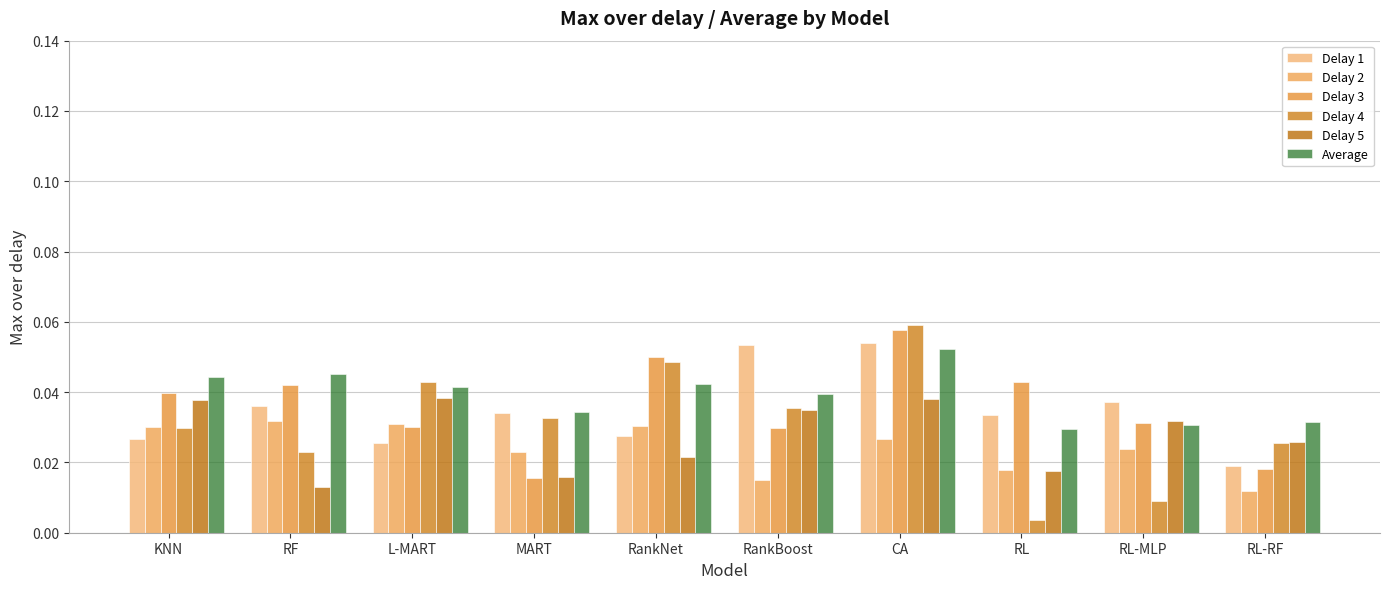

How many distinct data groups are displayed?

6